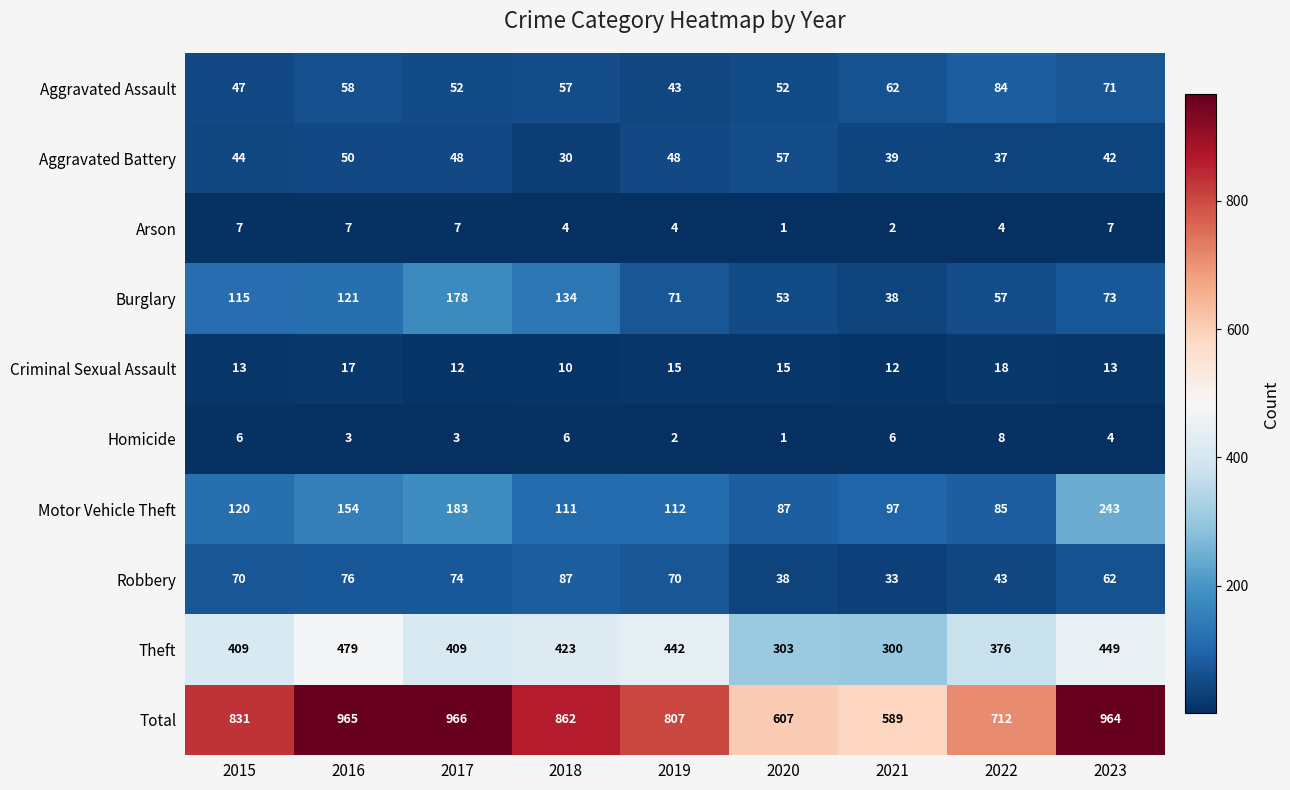

At 2019, list the series in order from smallest to largest.

Homicide, Arson, Criminal Sexual Assault, Aggravated Assault, Aggravated Battery, Robbery, Burglary, Motor Vehicle Theft, Theft, Total